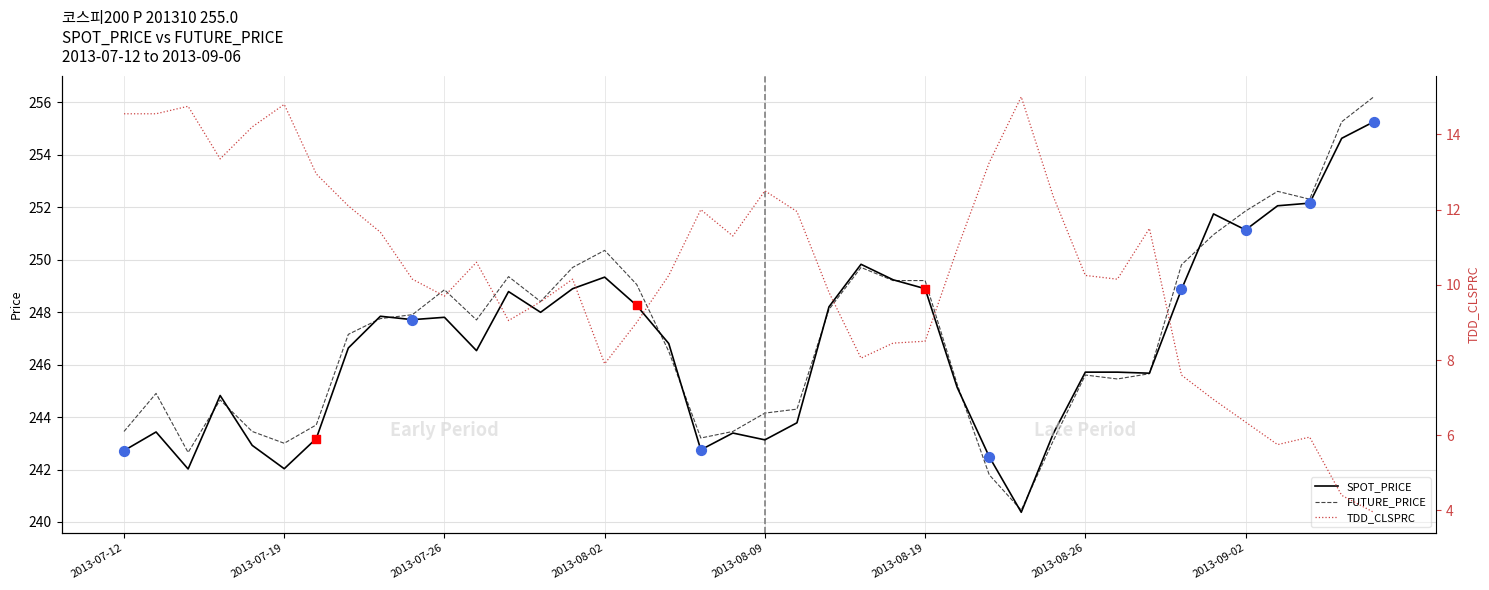

Which series reaches the maximum Y coordinate?

FUTURE_PRICE